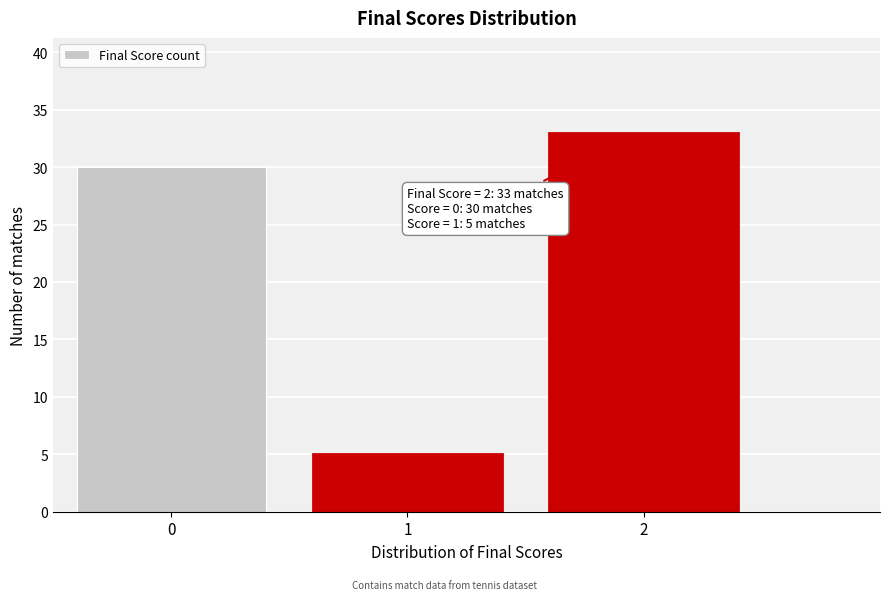

Reading left to right, what are all the values shown in this chart?

30	5	33